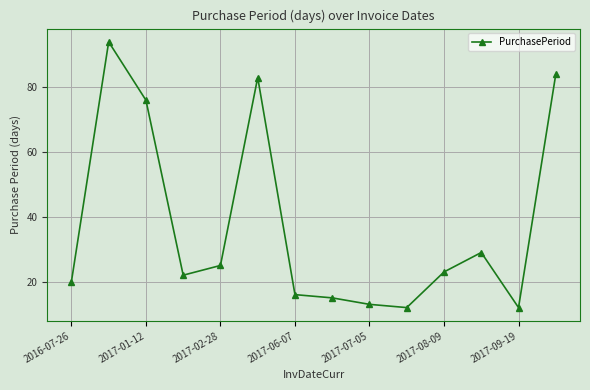

True or false: the data has more than 0 interior local peaks.

True